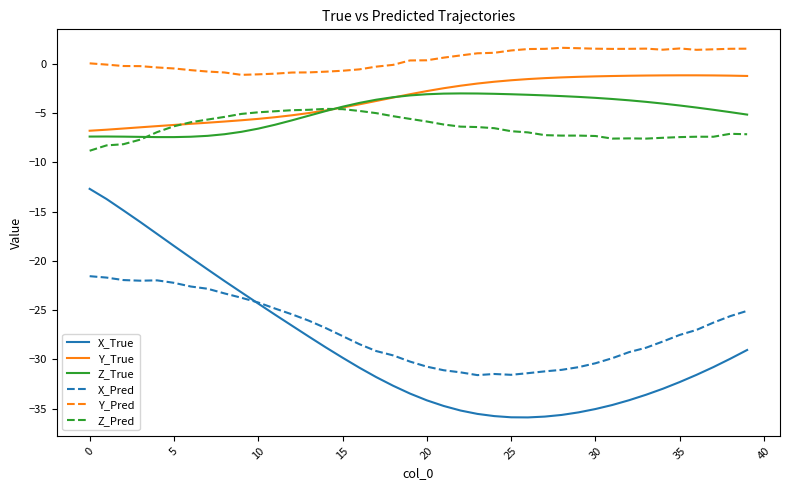

What are all the series names shown in the legend?

X_True, Y_True, Z_True, X_Pred, Y_Pred, Z_Pred